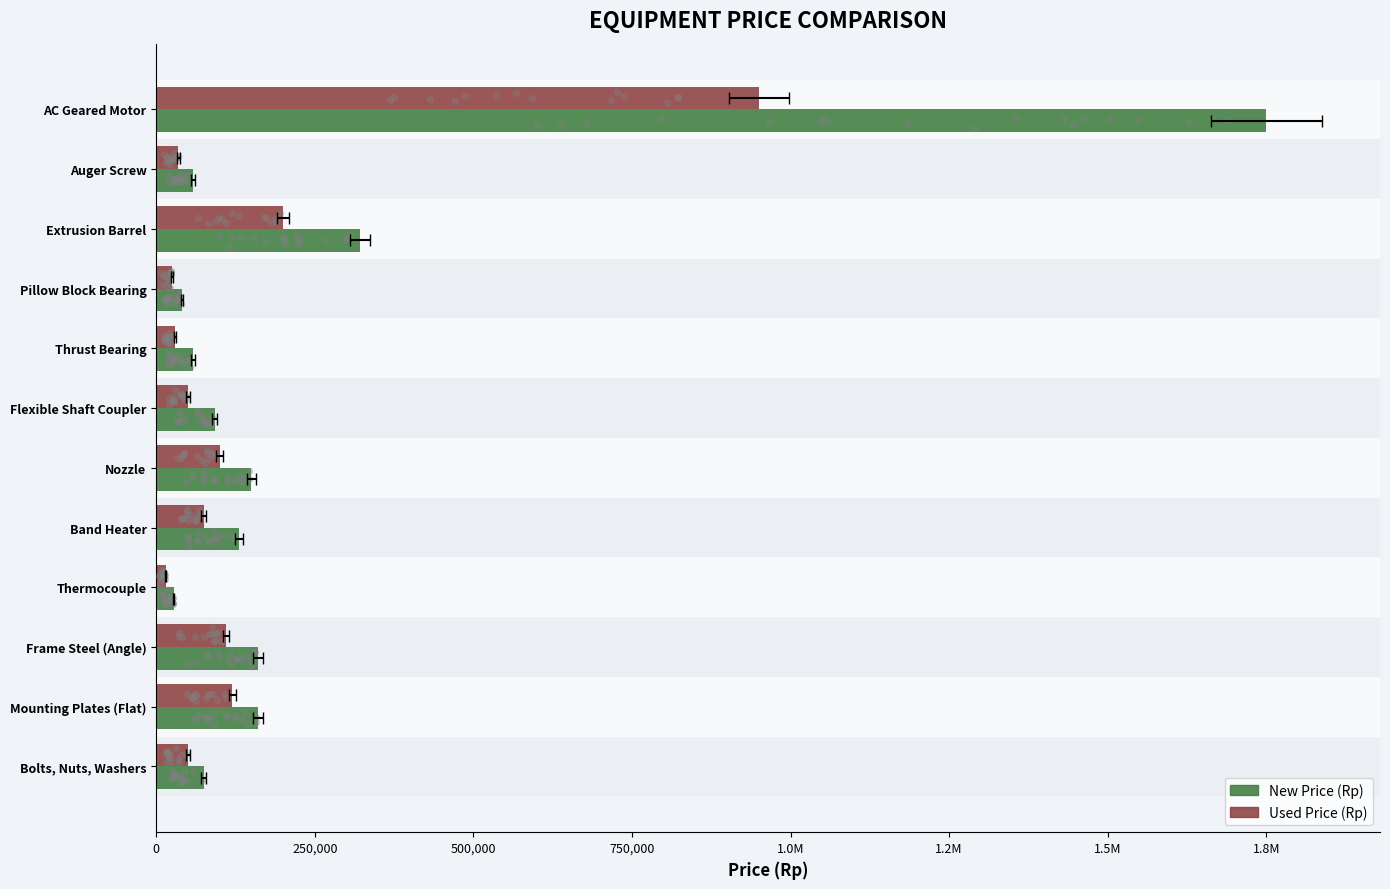

At how many categories does at least one series exceed 480833?

1